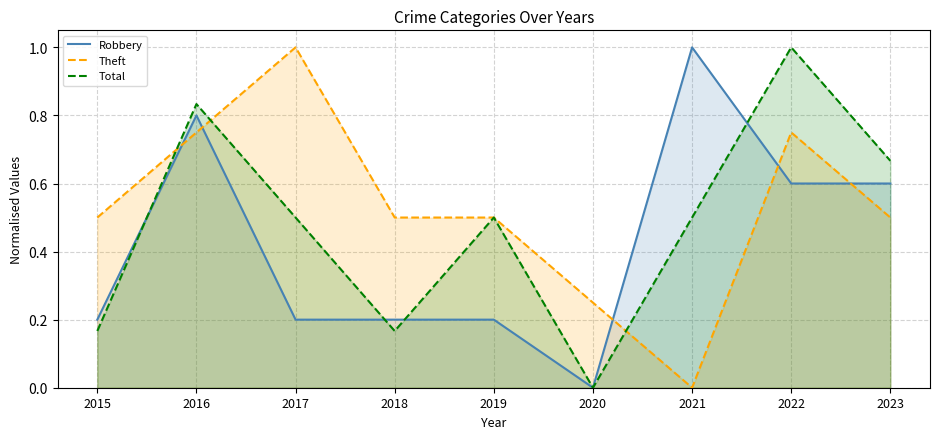

True or false: Total and Robbery intersect in this chart.

True